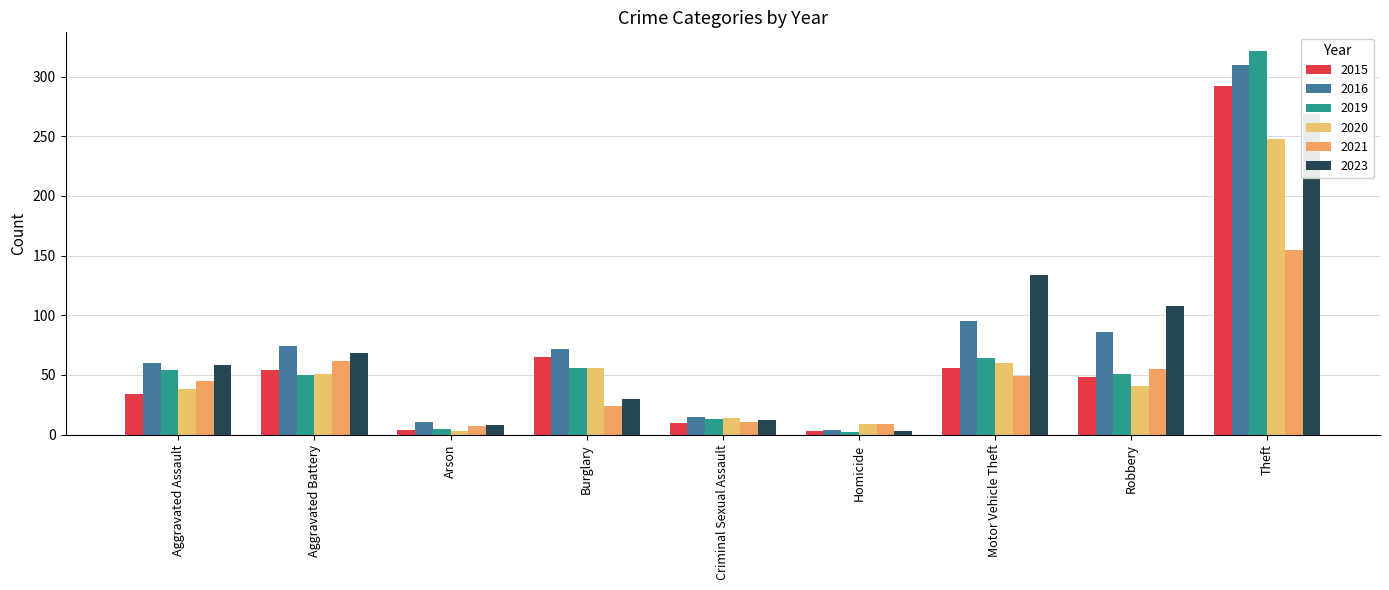

Rank the series at Homicide from lowest to highest value.

2019, 2015, 2023, 2016, 2020, 2021